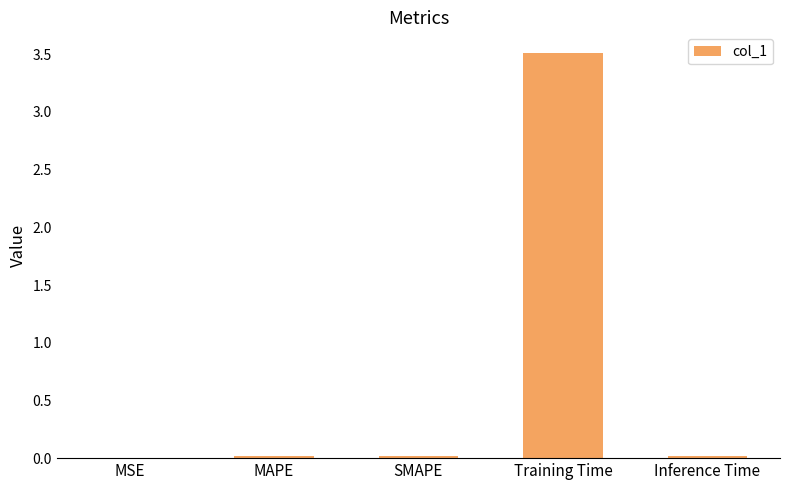

The value at Training Time is 4.8. True or false?

False